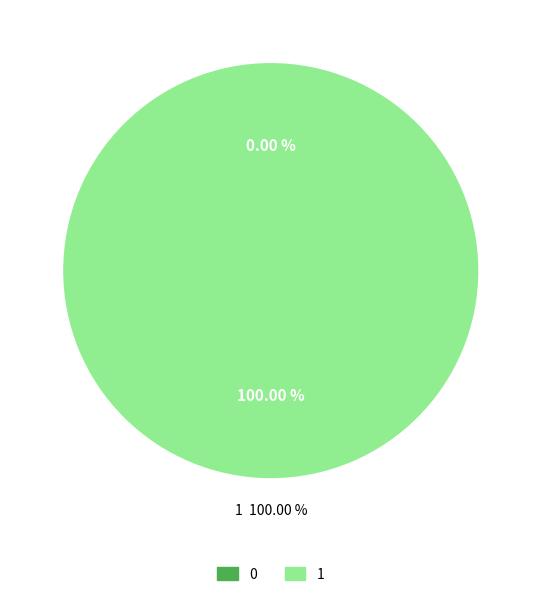

To the nearest percent, what percentage of the pie is 1?

100%